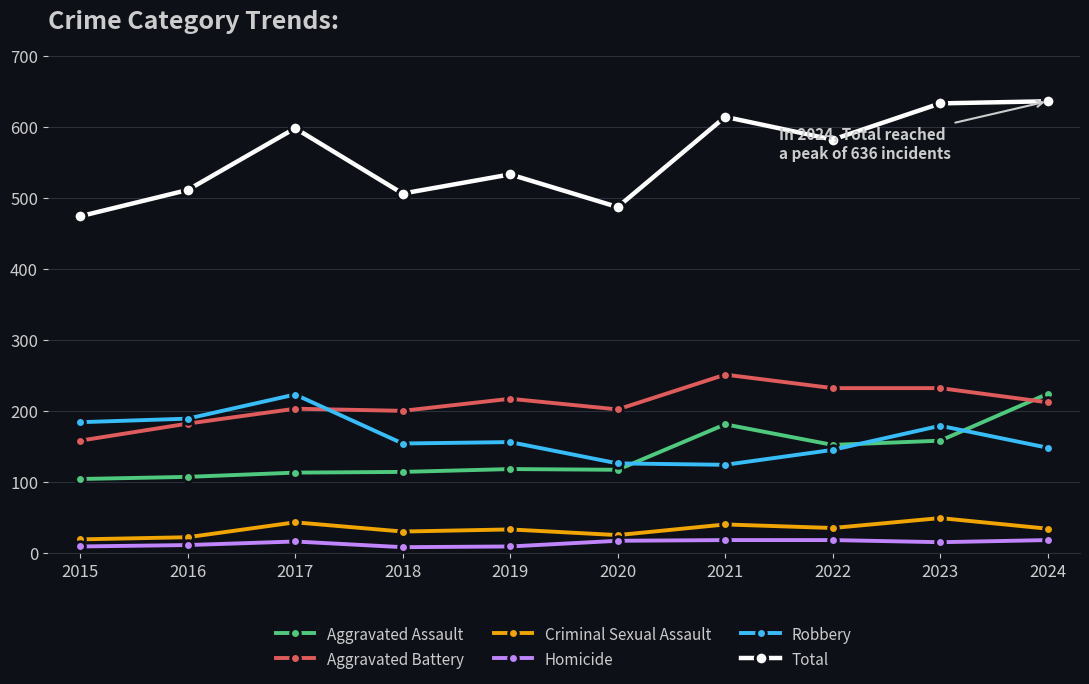

What is the difference between the Robbery values at 2017 and 2022?

78